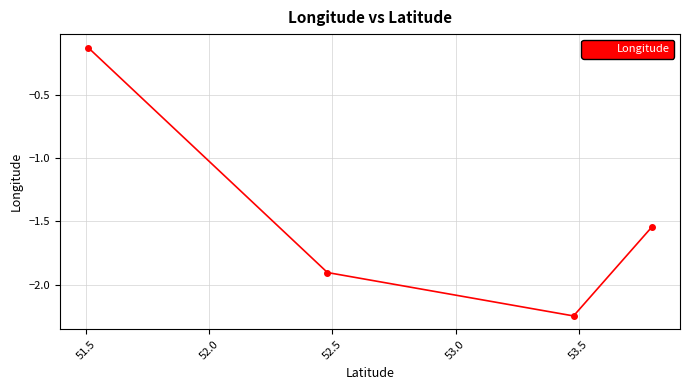

True or false: the data has more than 1 interior local peaks.

False